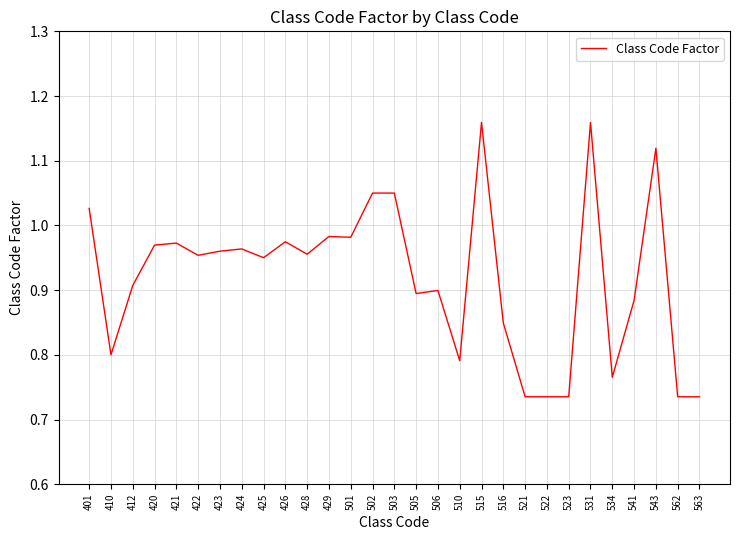

True or false: the data shows 0.5 at 521.

False